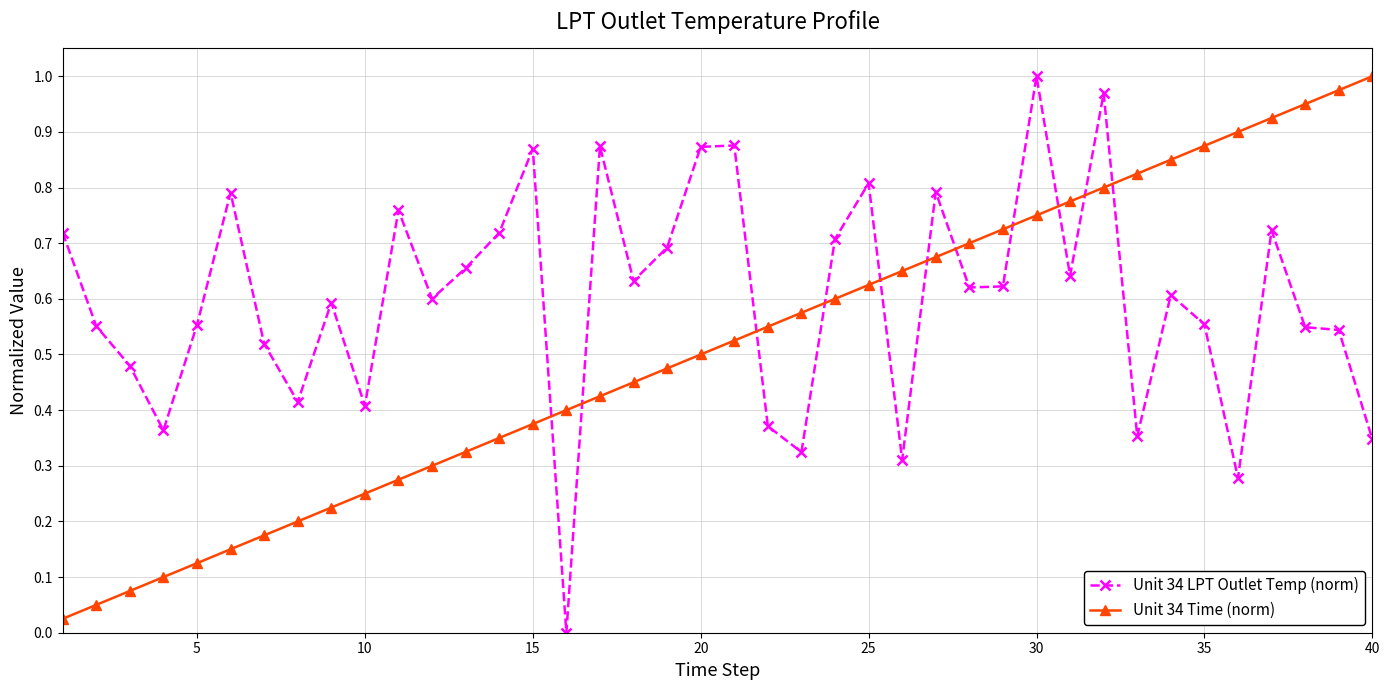

What is the sum of all Unit 34 LPT Outlet Temp (norm) values?

24.1